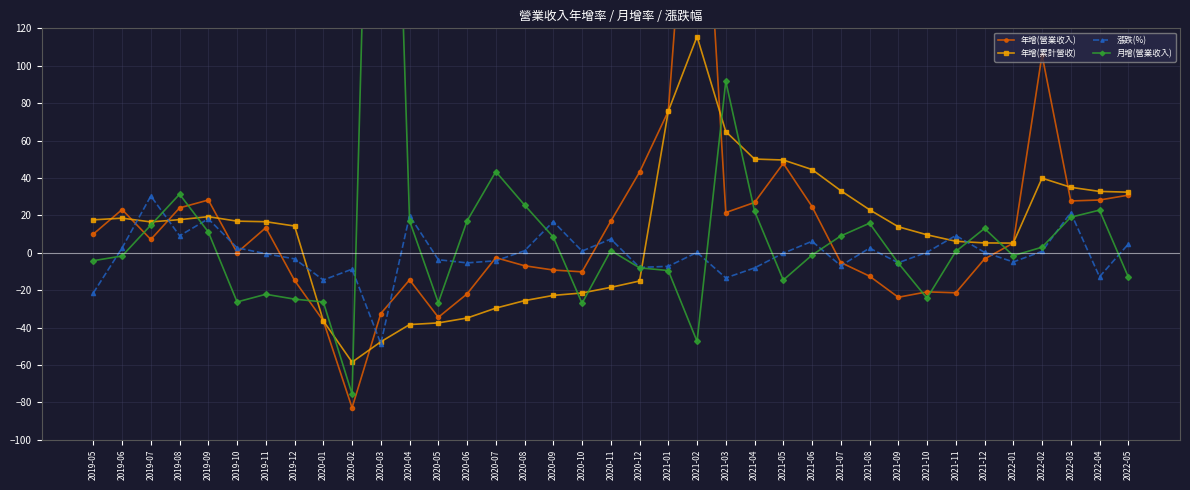

List the labels in order of 年增(營業收入) value, smallest first.

2020-02, 2020-01, 2020-05, 2020-03, 2021-09, 2020-06, 2021-11, 2021-10, 2019-12, 2020-04, 2021-08, 2020-10, 2020-09, 2020-08, 2021-07, 2021-12, 2020-07, 2019-10, 2022-01, 2019-07, 2019-05, 2019-11, 2020-11, 2021-03, 2019-06, 2019-08, 2021-06, 2021-04, 2022-03, 2019-09, 2022-04, 2022-05, 2020-12, 2021-05, 2021-01, 2022-02, 2021-02